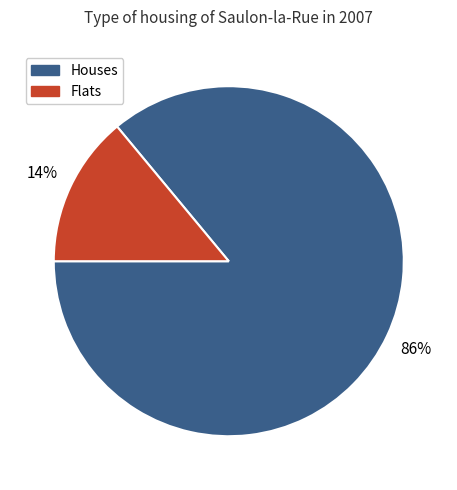

Is there any slice that represents more than half of the pie?

Yes